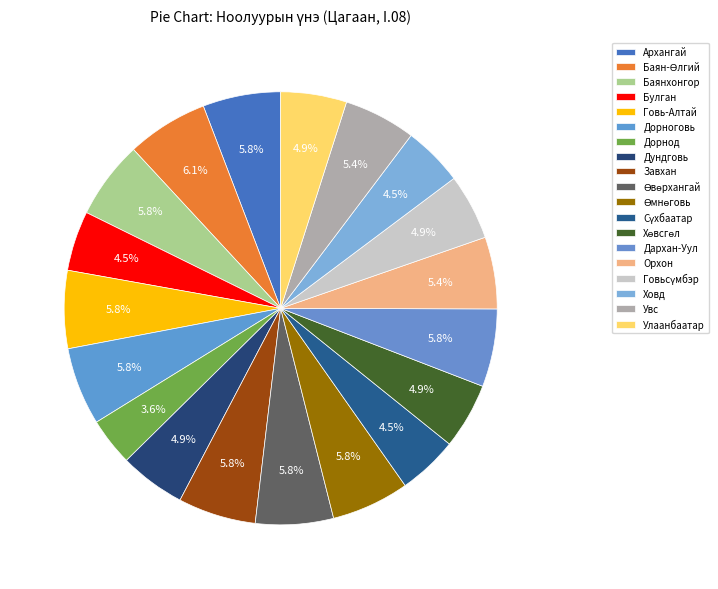

Which has a higher value, Өмнөговь or Говь-Алтай?

Өмнөговь